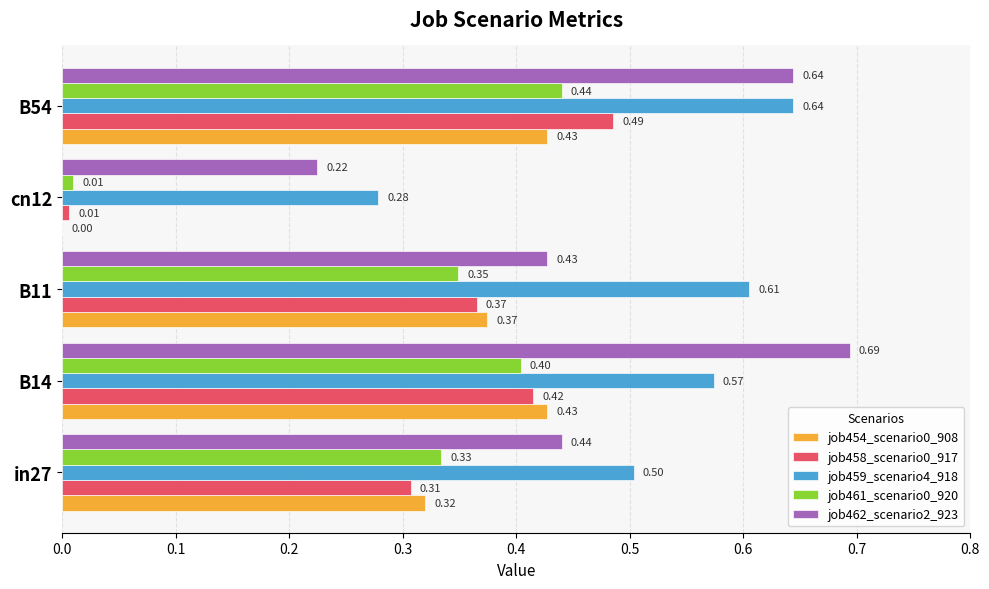

At which category is the sum across all series the highest?

B54